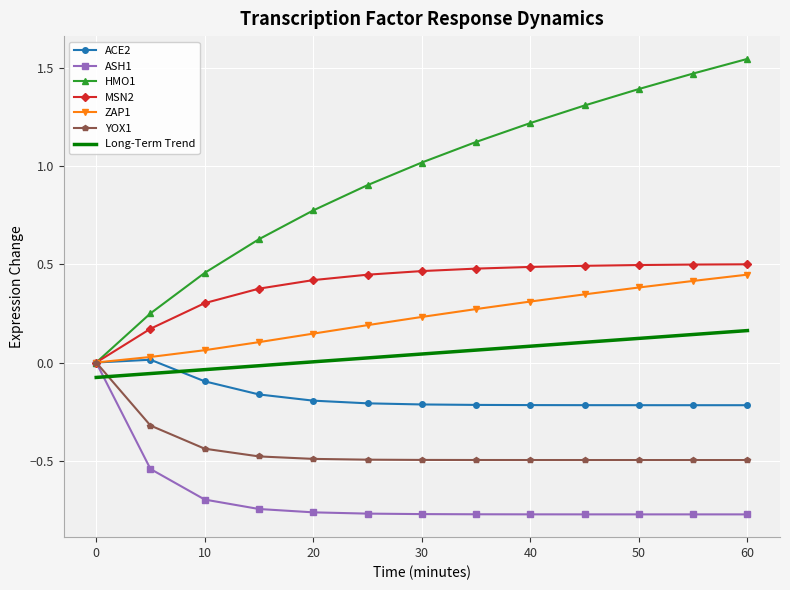

True or false: Long-Term Trend and MSN2 cross at least once.

False